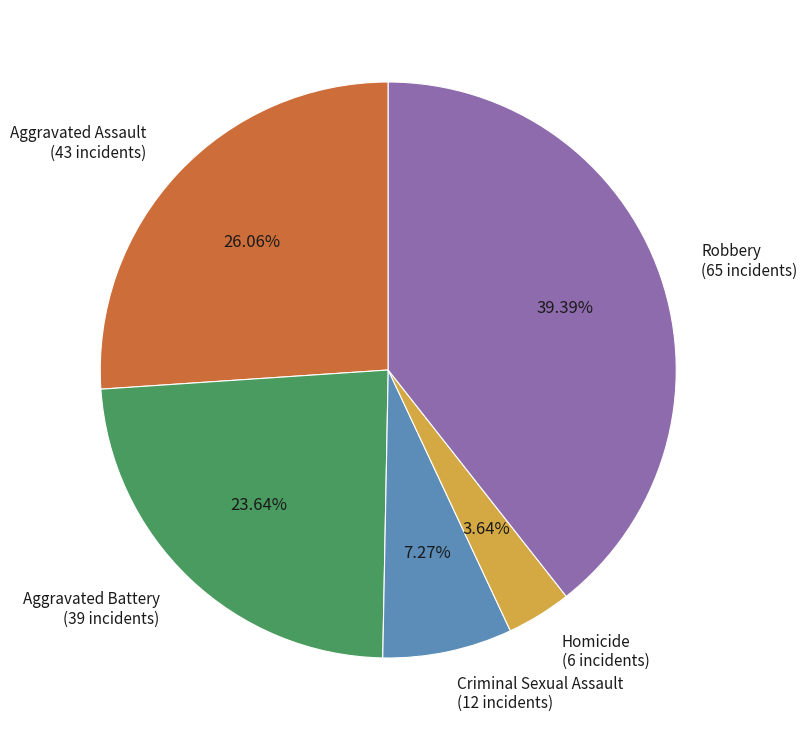

Which has a higher value, Homicide or Aggravated Assault?

Aggravated Assault